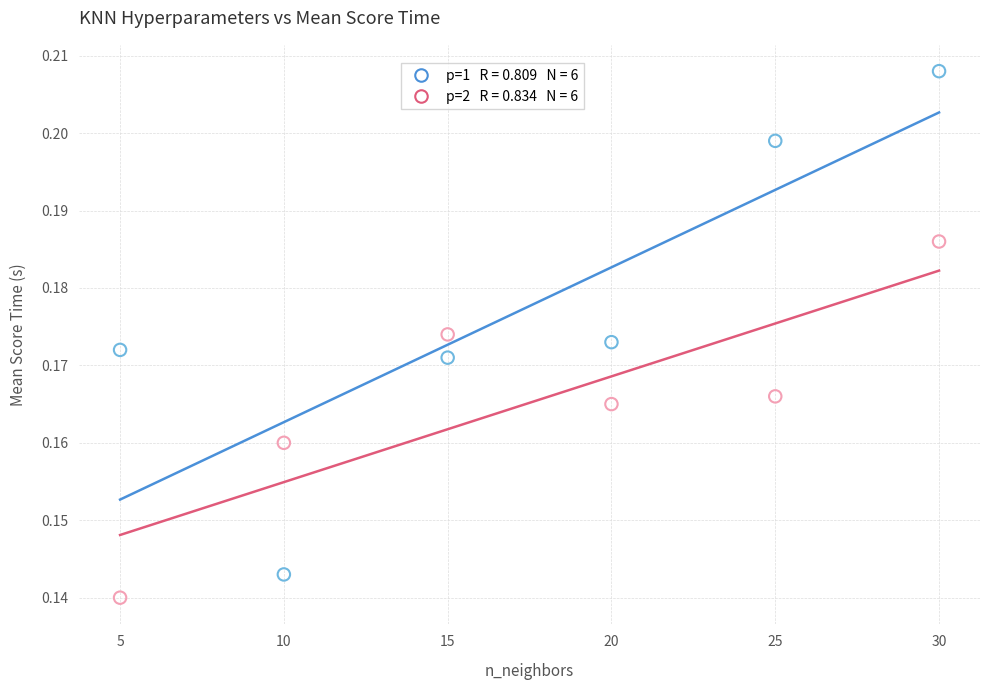

Across all data points, what is the range of X values (max minus min)?

25.0